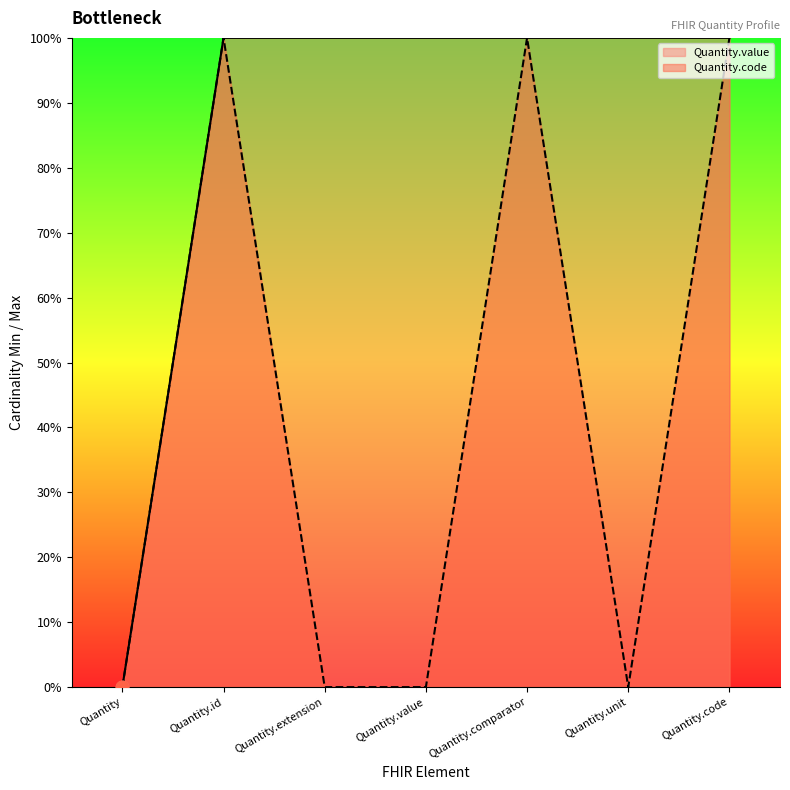

What are all the series names shown in the legend?

Quantity.value, Quantity.code